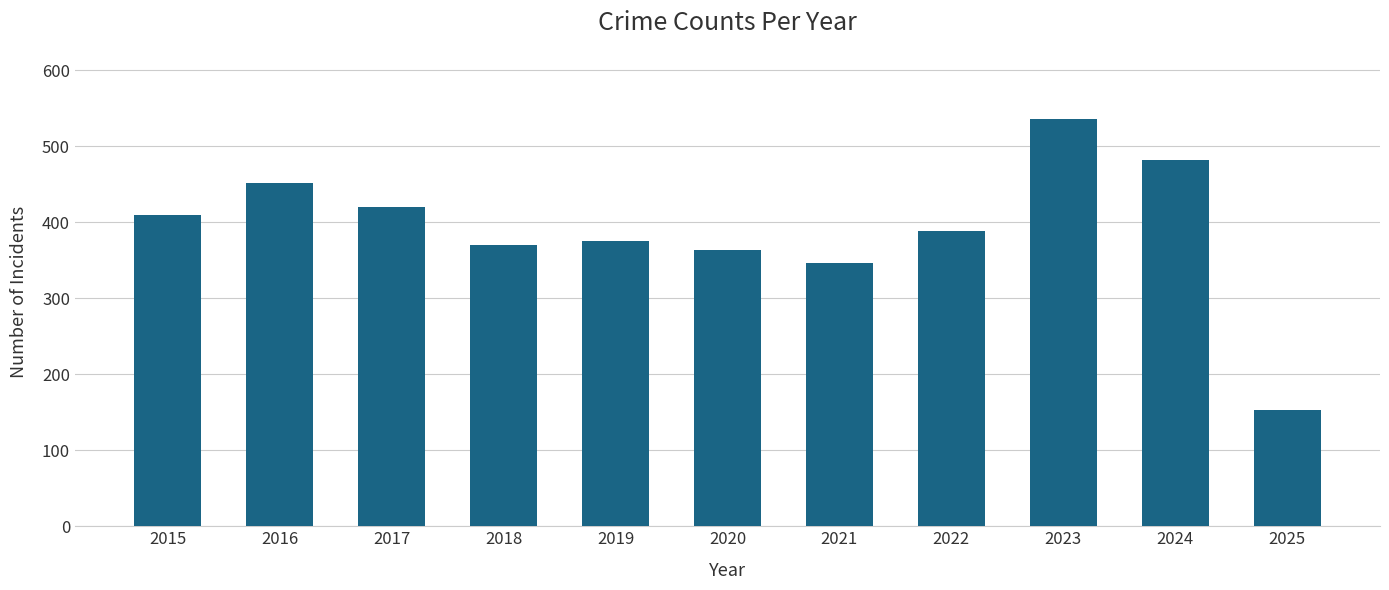

Count the number of data series in this chart.

1